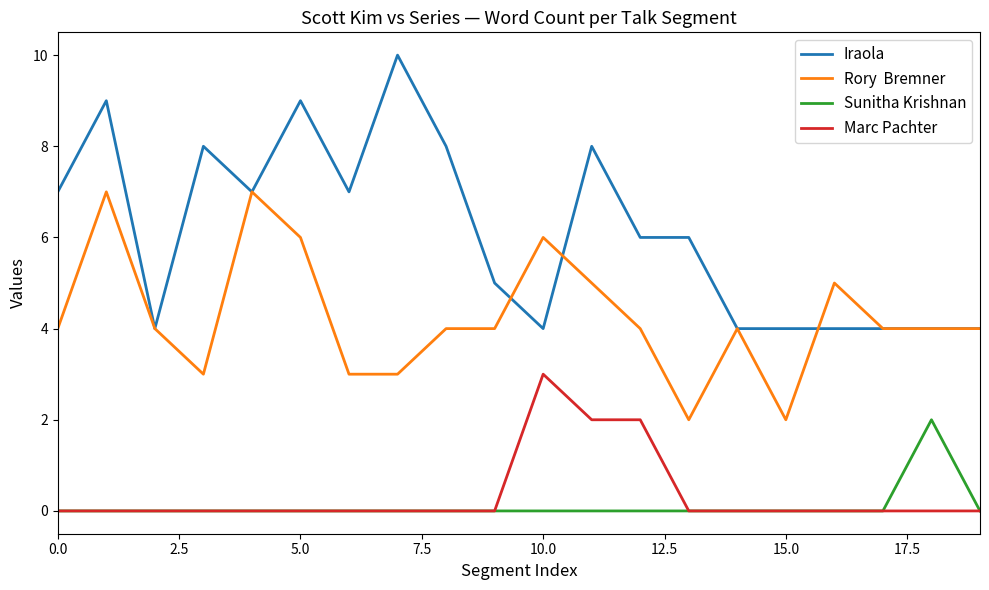

The value of Sunitha Krishnan at 0.0 is 0. True or false?

True